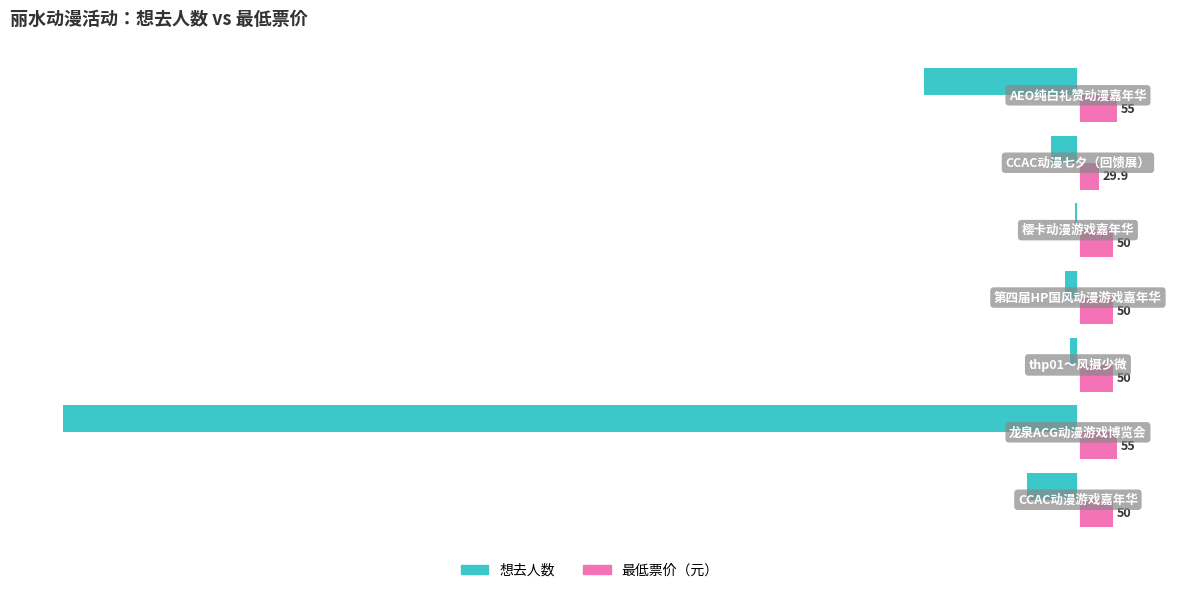

What is the greatest value displayed?

55.0